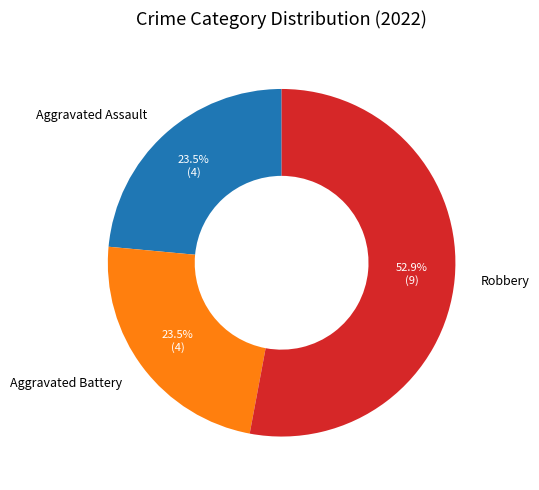

Which slice is the largest?

Robbery